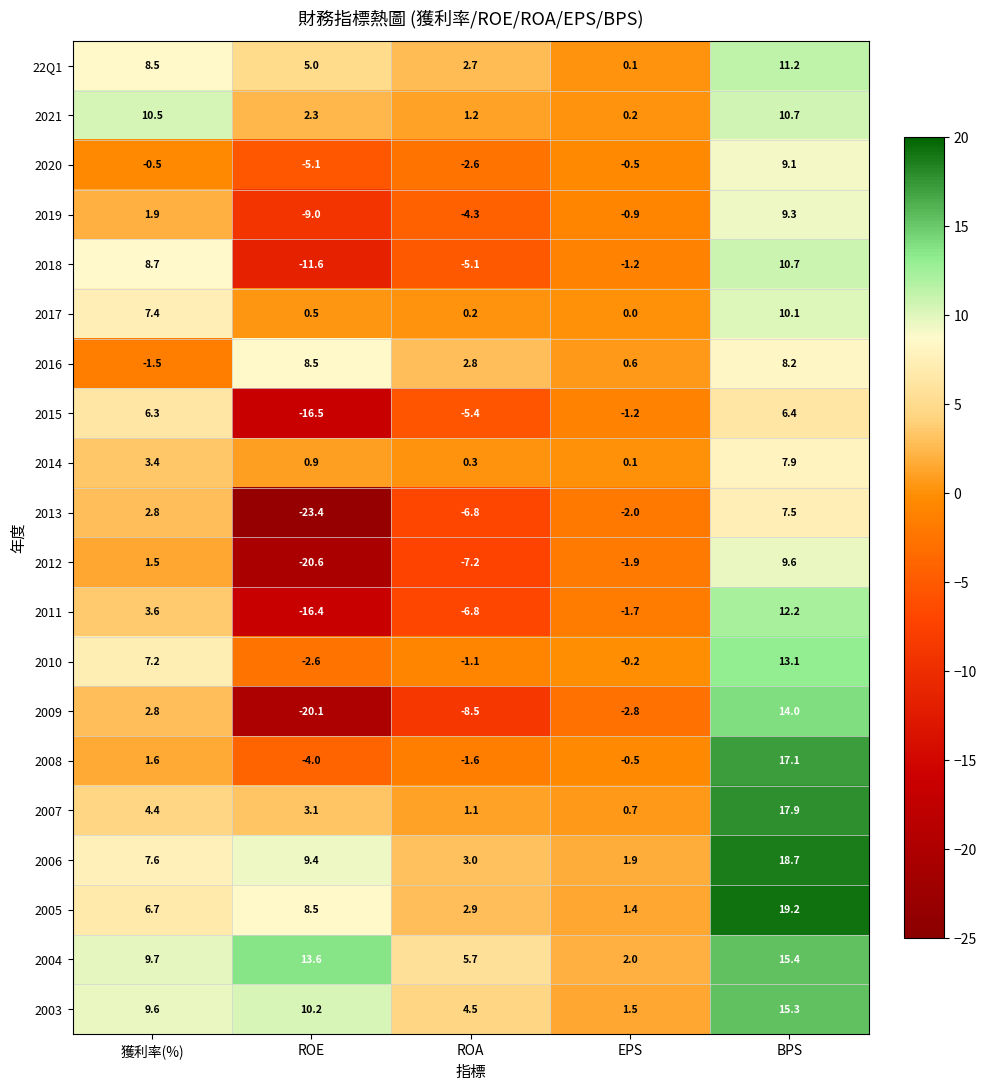

Which series has the widest spread of values?

2009